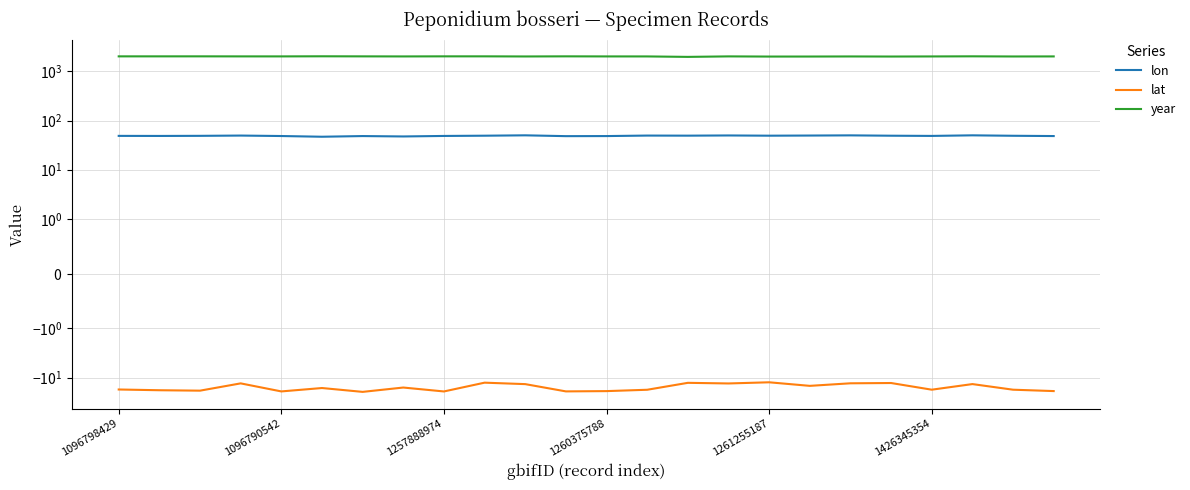

What is the total value across all series at 1426345354?

2034.0